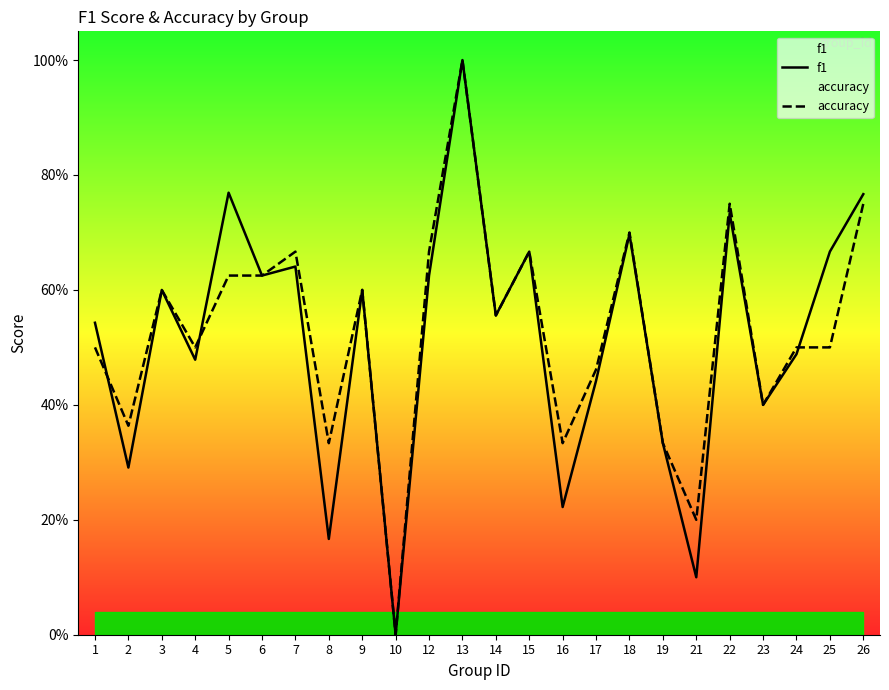

At which category does f1 reach its first local valley?

2